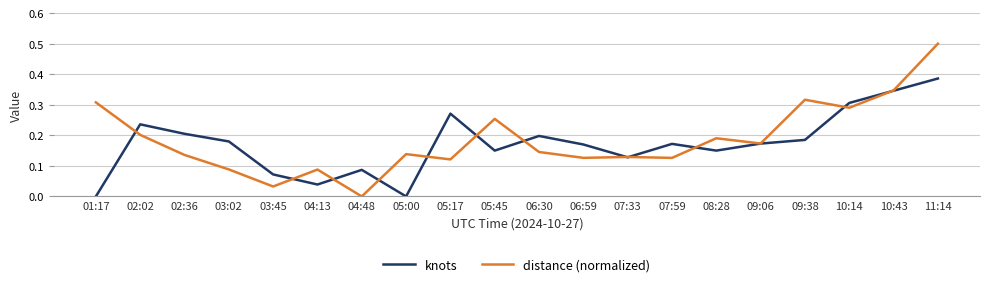

True or false: distance (normalized) has a value of 0.3 at 09:06.

False